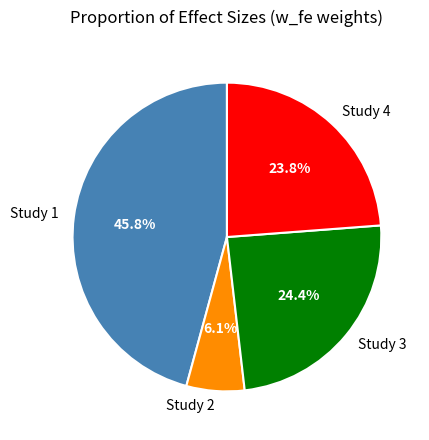

Is the sum of Study 3 and Study 1 greater than half?

Yes